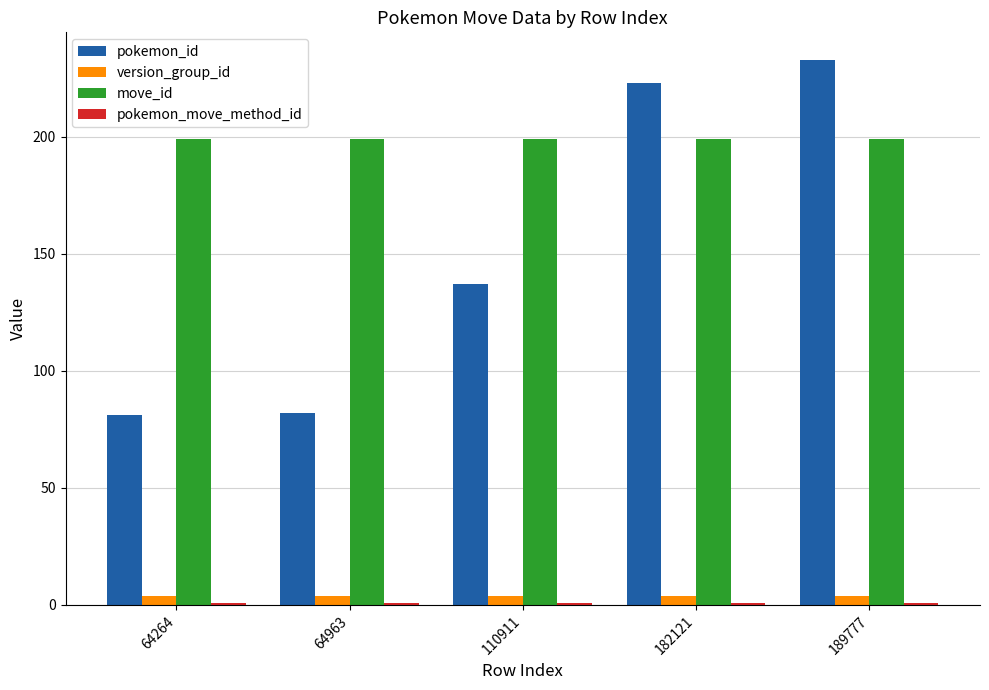

Which label corresponds to the largest value in the chart?

189777